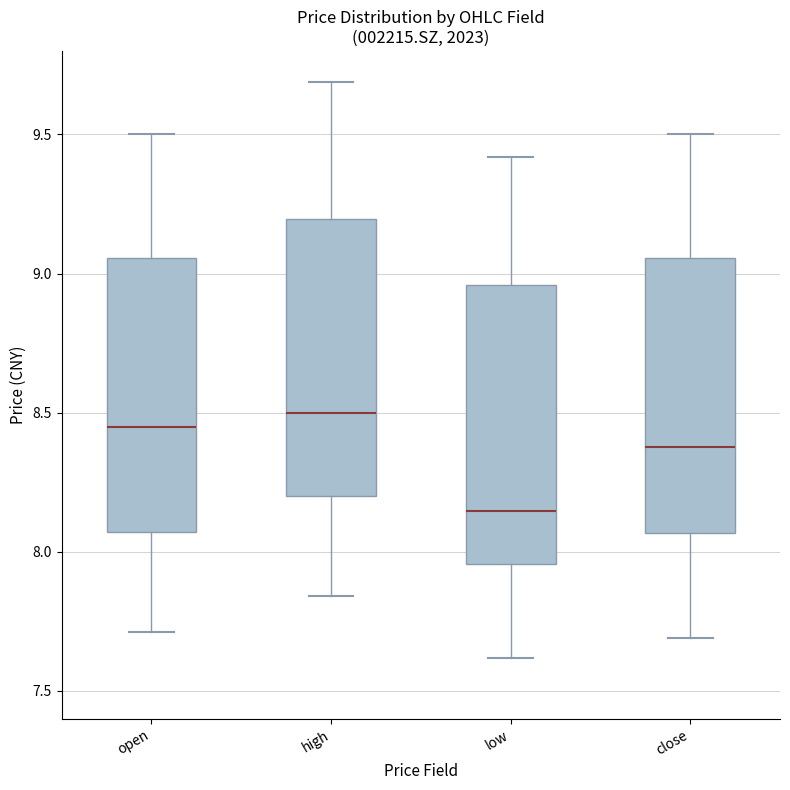

Reading left to right, transcribe this box plot: for each box, give where its median line is, the range the box spans, and where its two whiskers end, as read against the y-axis. The values are not printed on the chart, so give them approximately, as read against the axis.

open: median 8.45, box 8.05 to 9.05, whiskers 7.70 to 9.50
high: median 8.50, box 8.20 to 9.20, whiskers 7.85 to 9.70
low: median 8.15, box 7.95 to 8.95, whiskers 7.60 to 9.40
close: median 8.40, box 8.05 to 9.05, whiskers 7.70 to 9.50